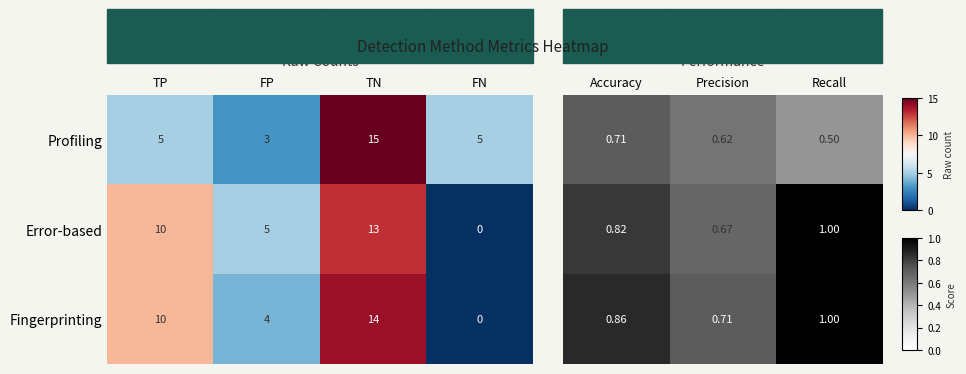

What is the lowest value of the Profiling series?

3